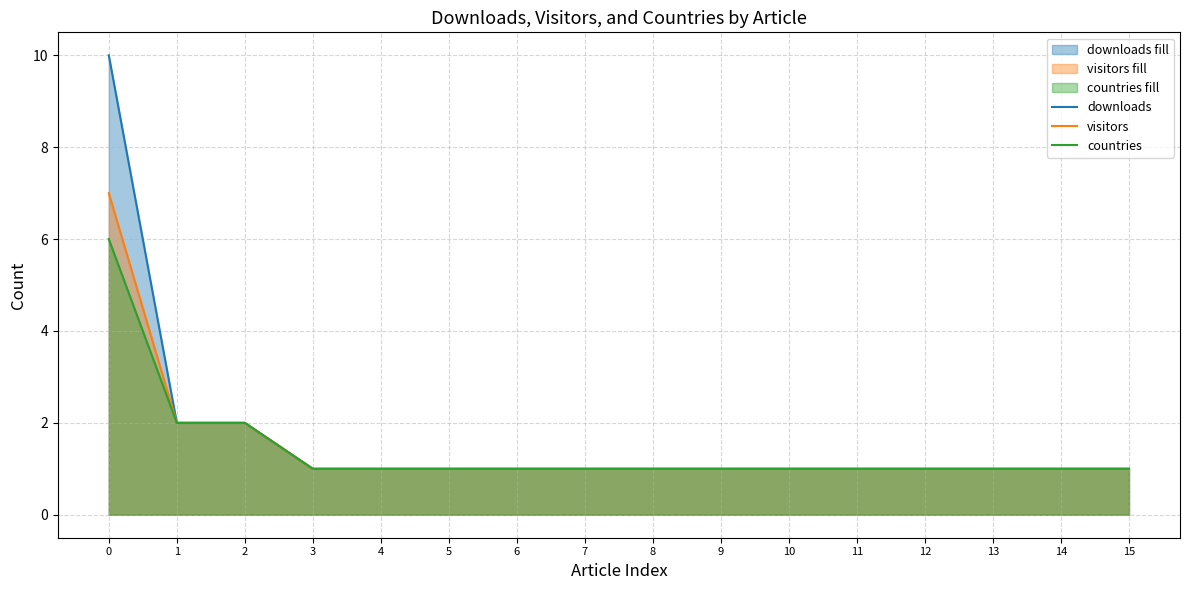

At how many categories does at least one series exceed 1?

3